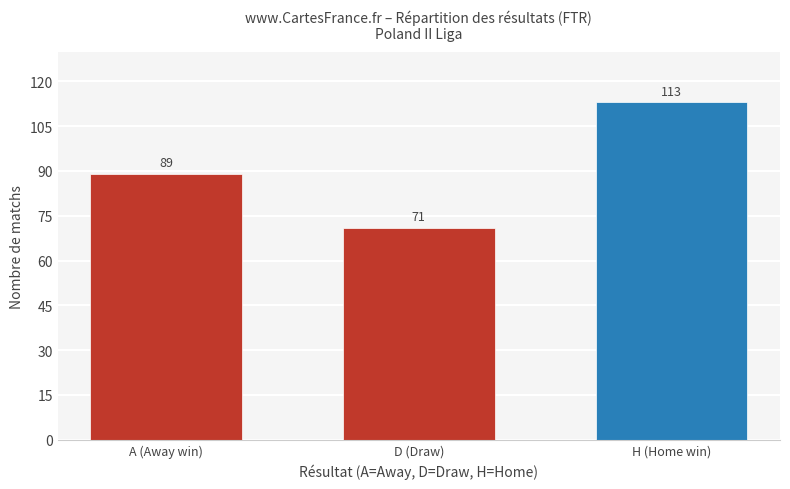

Reading left to right, transcribe all the data shown in this chart.

89	71	113